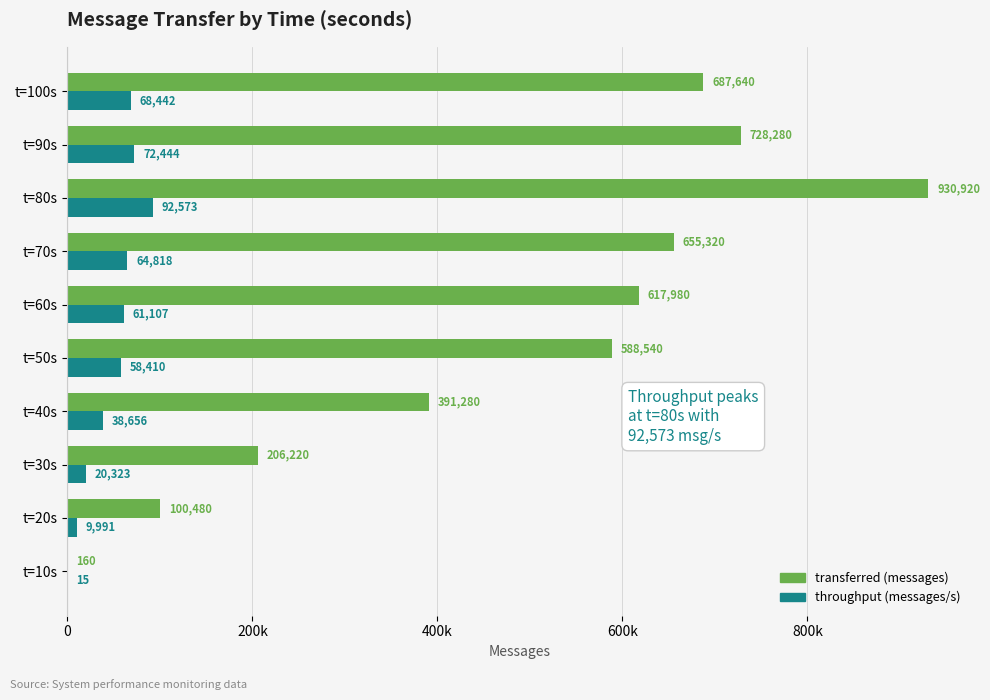

What are all the series names shown in the legend?

transferred (messages), throughput (messages/s)